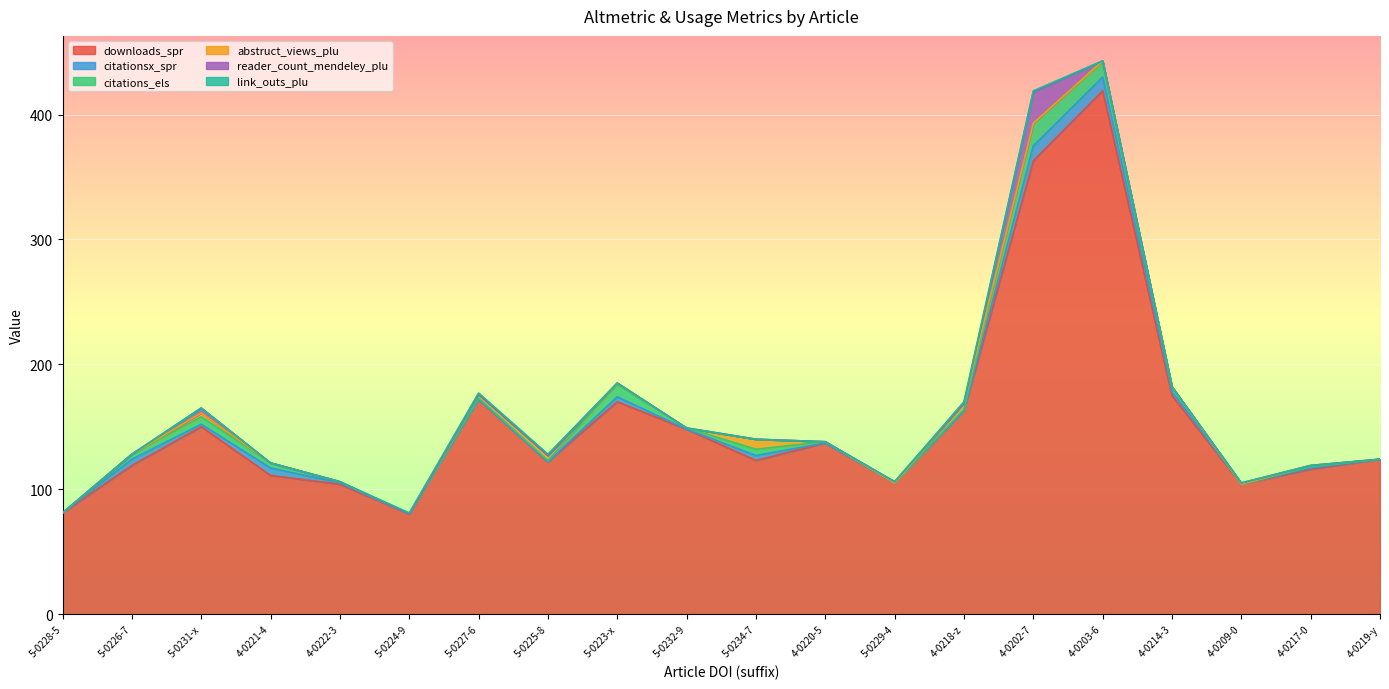

Reading right to left, what are all the values shown in this chart?

downloads_spr: 124	116	104	175	419	363	163	105	137	123	148	170	122	172	80	104	111	150	119	81
citationsx_spr: 0	1	0	3	11	12	0	0	0	4	0	4	0	0	0	1	6	2	5	0
citations_els: 0	1	0	4	12	18	1	0	1	5	1	10	1	1	0	1	4	6	4	0
abstruct_views_plu: 0	1	0	0	1	0	5	0	0	8	0	1	4	3	0	0	0	3	0	0
reader_count_mendeley_plu: 0	0	1	0	0	25	0	1	0	0	0	0	0	0	0	0	0	4	0	0
link_outs_plu: 0	0	0	0	0	1	1	0	0	0	0	0	1	1	1	0	0	0	0	0